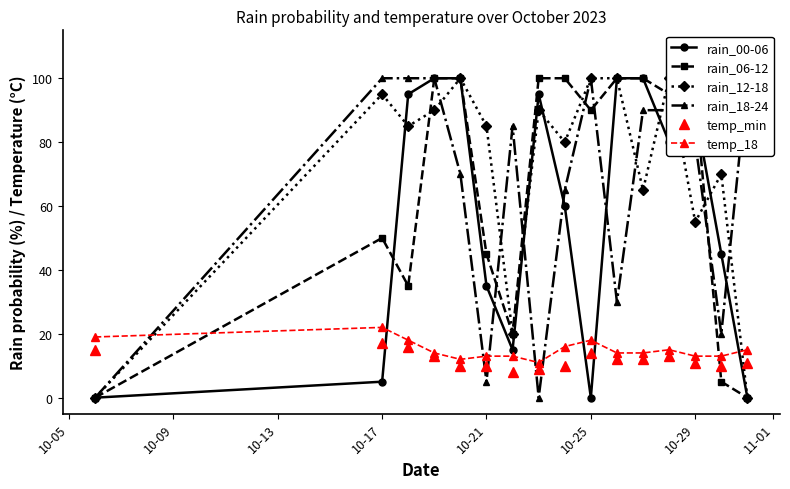

True or false: rain_00-06 and temp_min cross at least once.

True